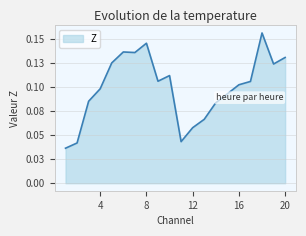

Rank the categories by value from lowest to highest.

1, 2, 11, 12, 13, 14, 3, 15, 4, 16, 17, 9, 10, 19, 5, 20, 7, 6, 8, 18